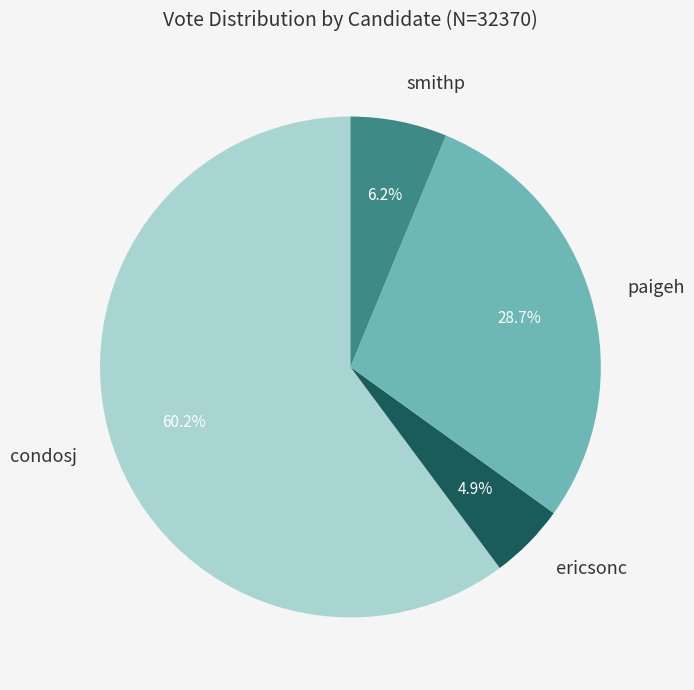

Is there a majority slice in this chart?

Yes